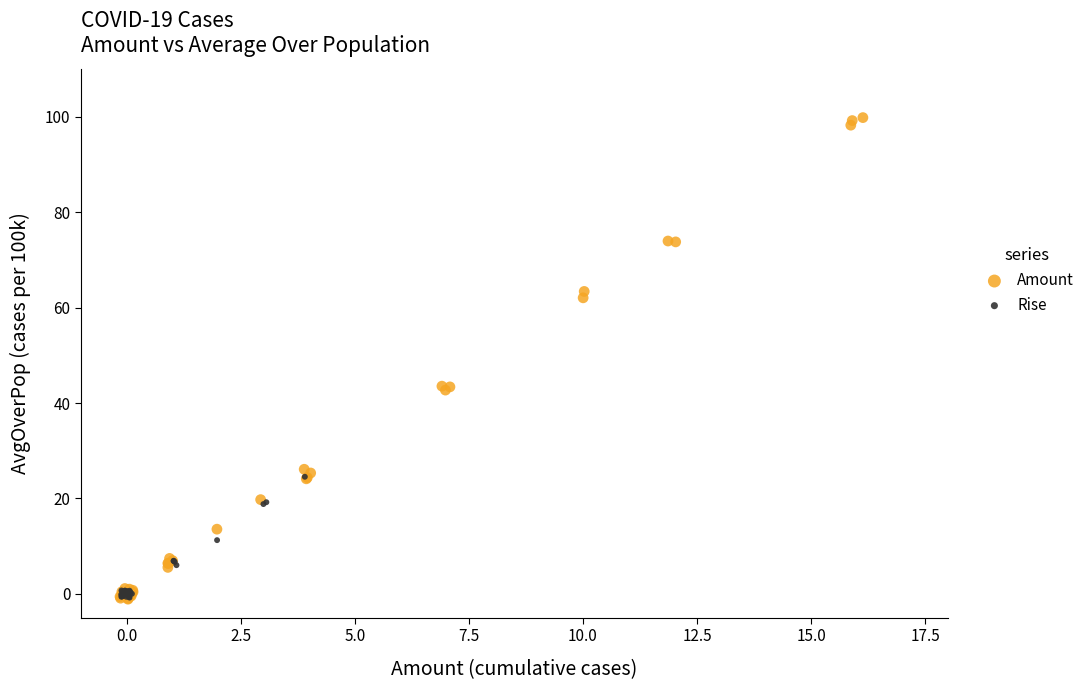

Which series has the largest Y range (max minus min)?

Amount